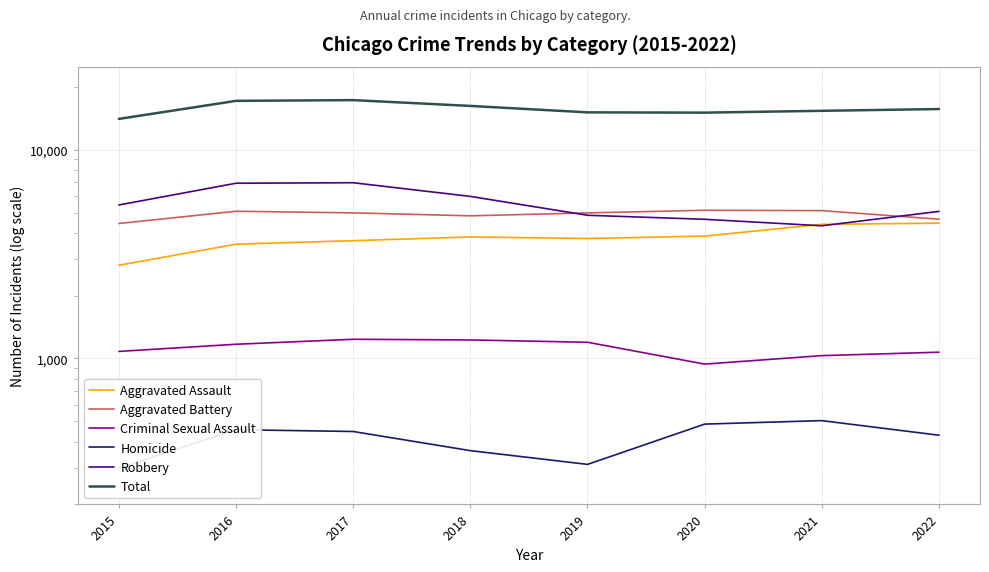

At which category does Aggravated Battery reach its first local peak?

2016